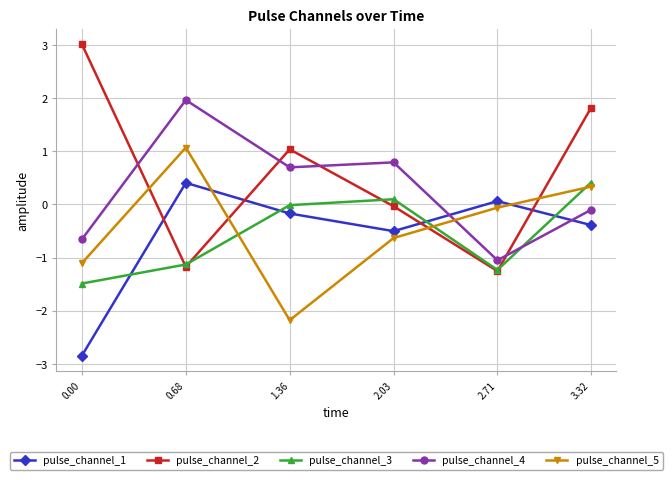

What is the value of the pulse_channel_2 point at the 3rd from the left?

1.0